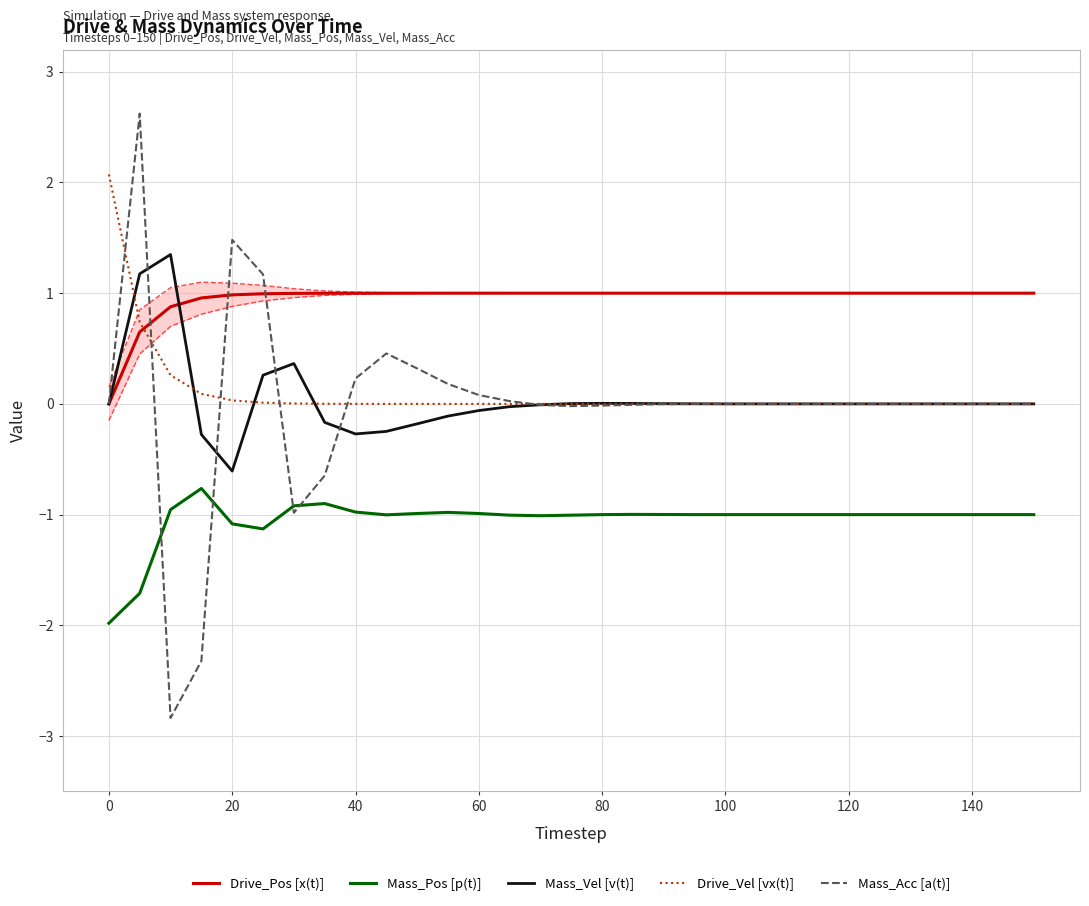

The Drive_Pos [x(t)] series shows 1.5 at 80. True or false?

False